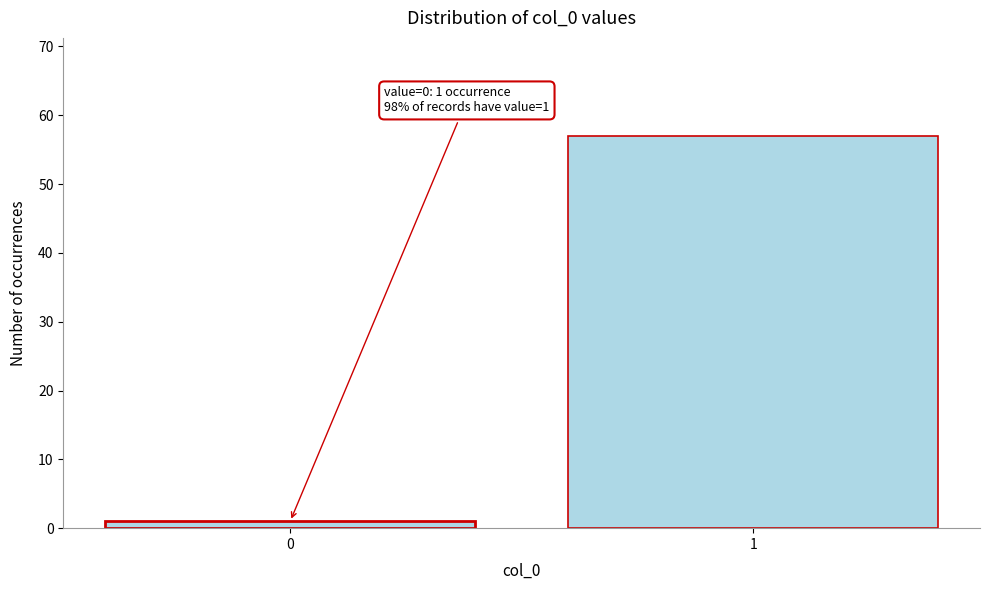

Reading right to left, transcribe all the data shown in this chart.

57	1